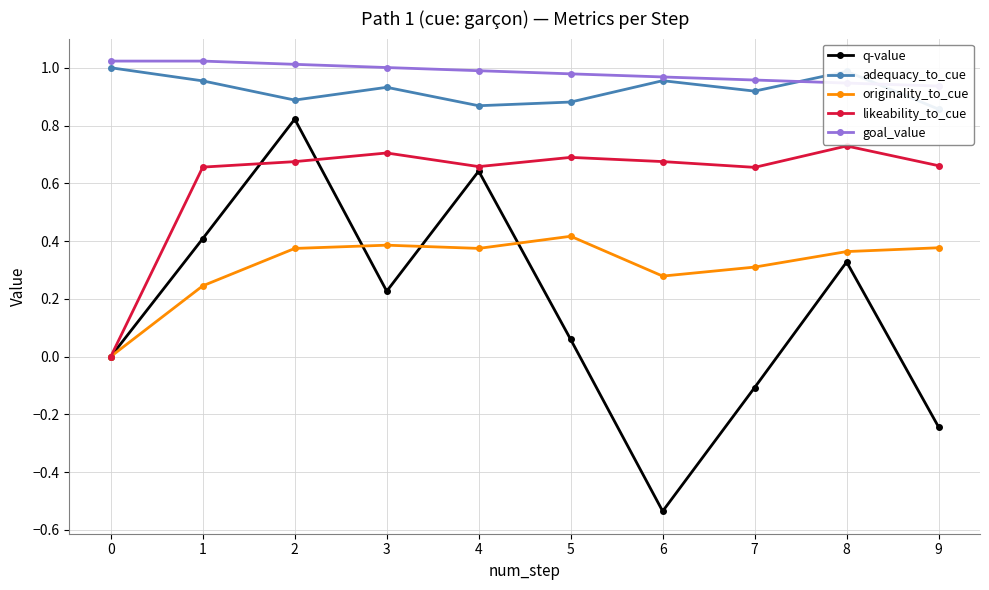

Which series has the widest spread of values?

q-value